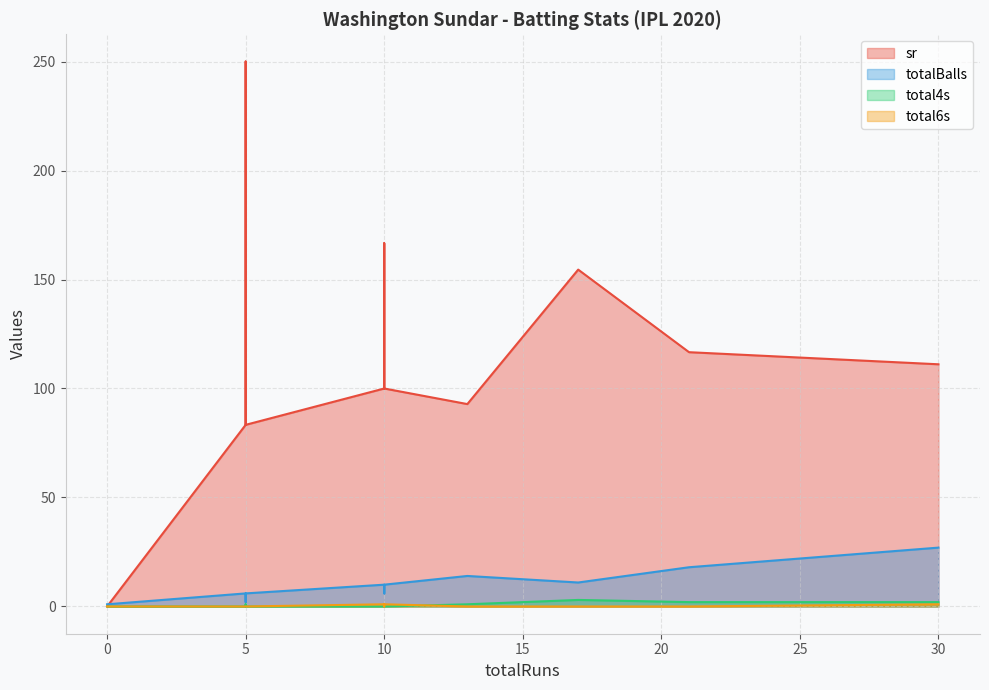

Does the chart display data point markers on the line(s)?

No